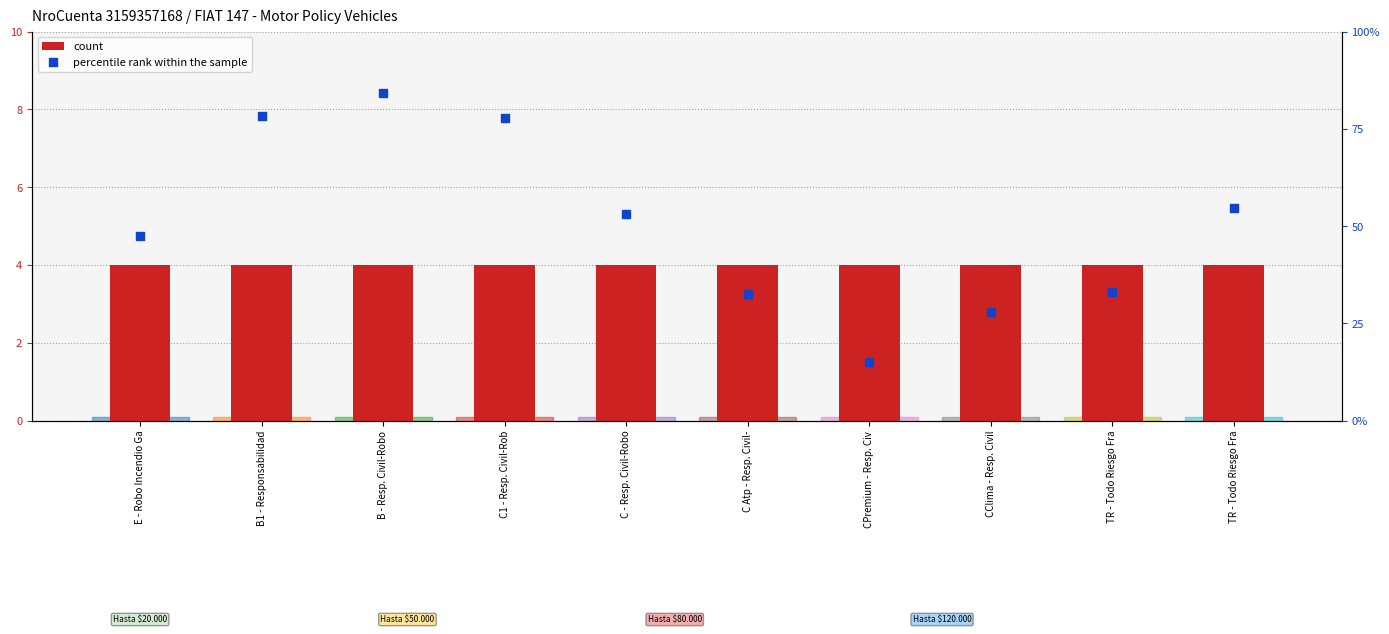

Which series has the widest spread of Y values?

percentile rank within the sample